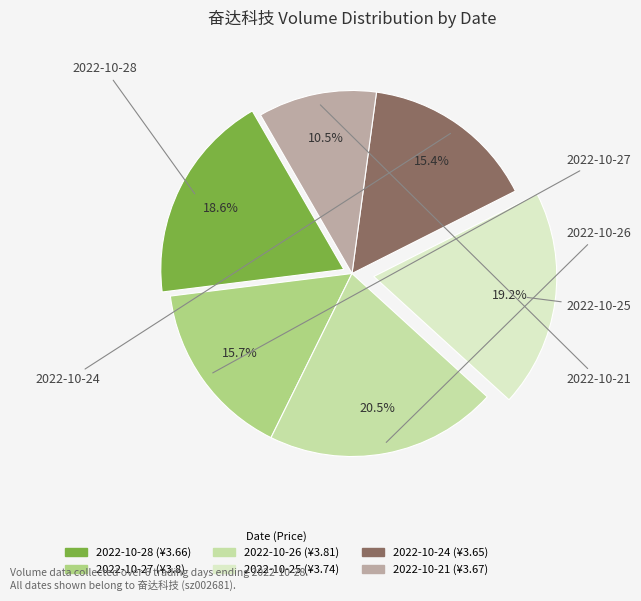

Which has a higher value, 2022-10-25 or 2022-10-24?

2022-10-25